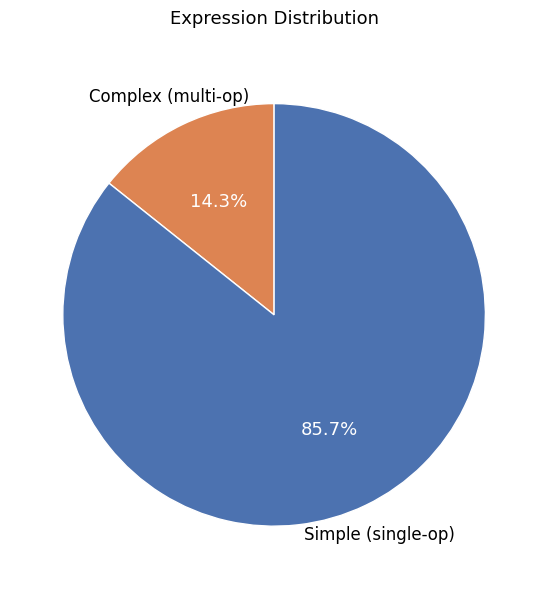

Count the number of slices in the pie.

2